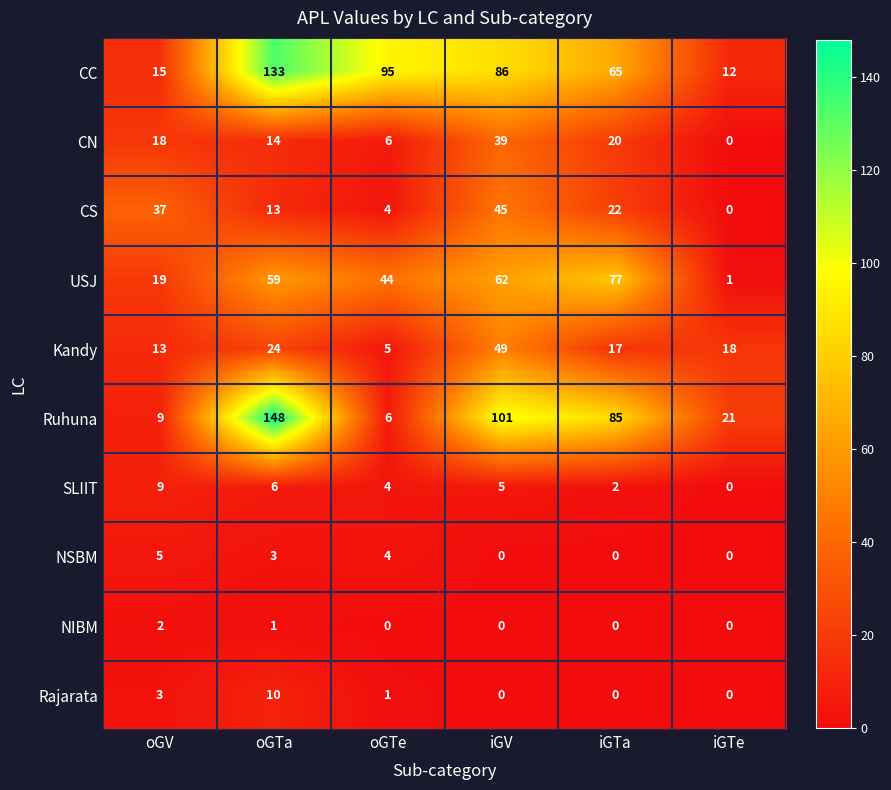

What is the maximum value for NSBM?

5